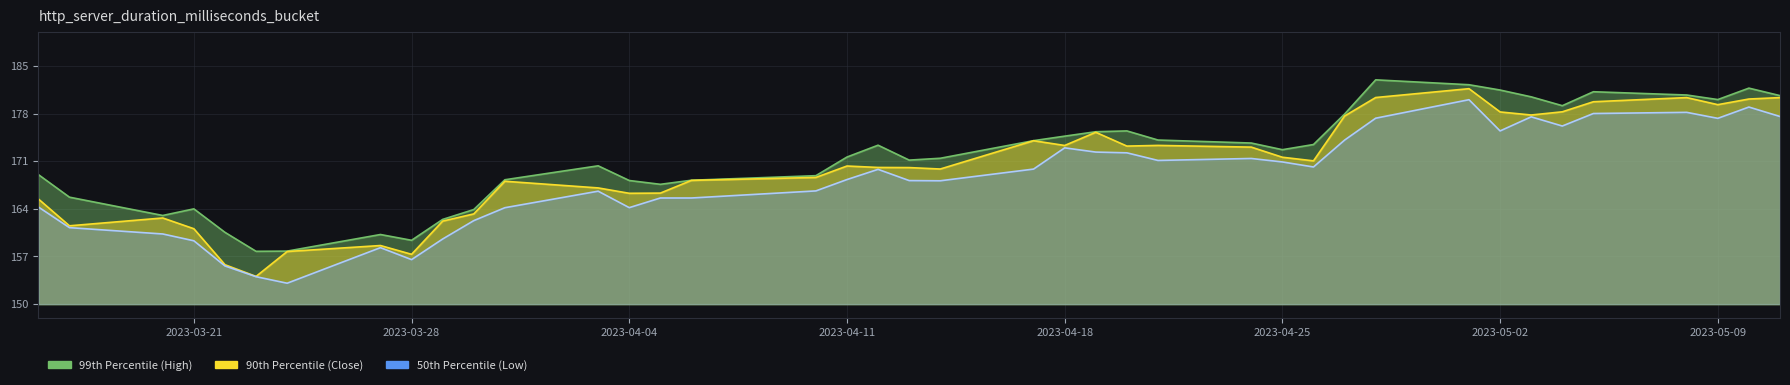

At which category does 90th Percentile (Close) reach its first local valley?

2023-03-17